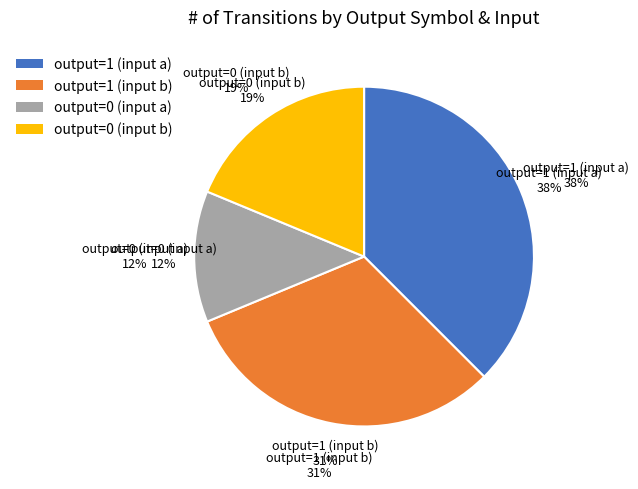

Is it true that 19 is 15% of the pie?

False